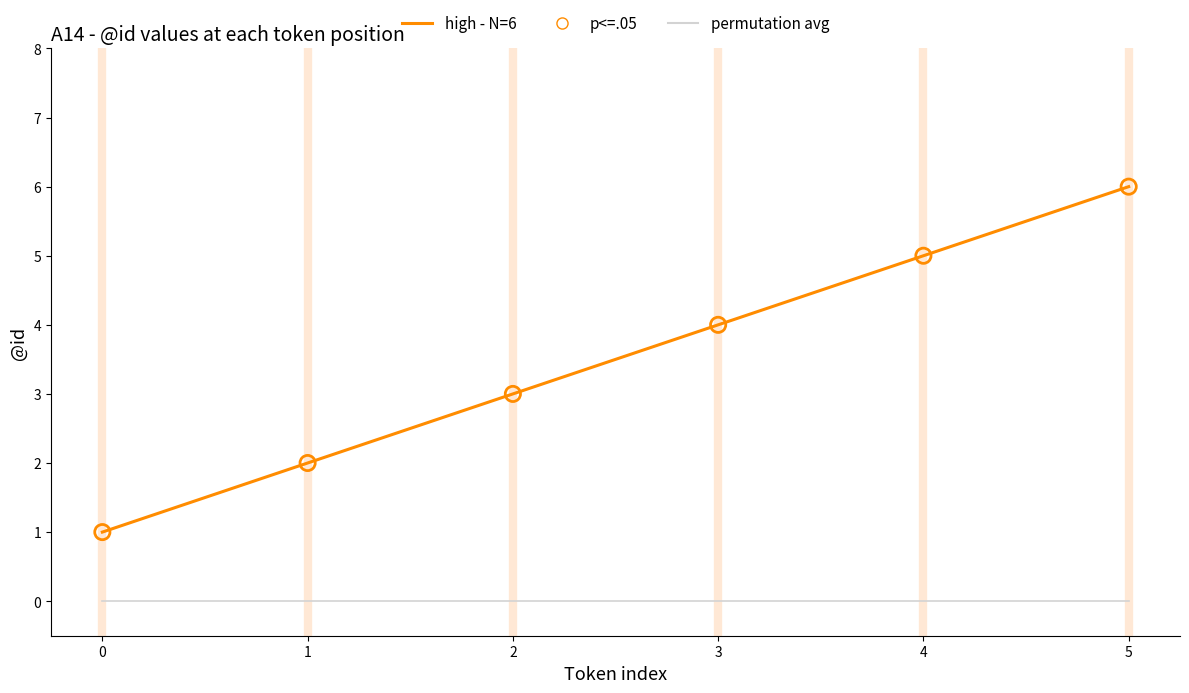

Which series changed the most between 2 and 3?

high - N=6